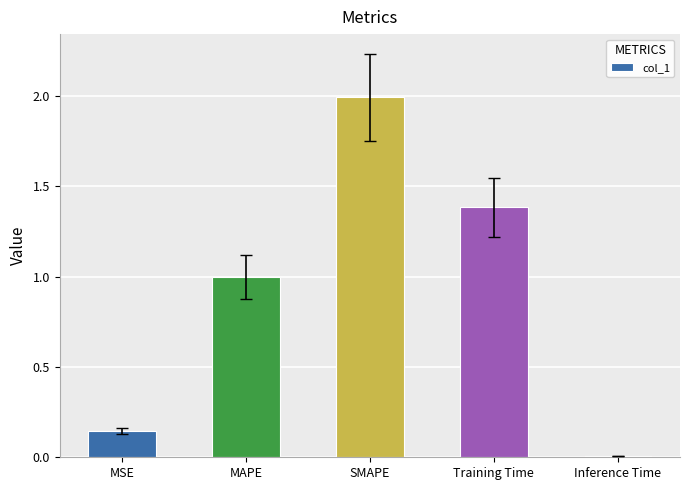

Which has a higher value, MAPE or SMAPE?

SMAPE